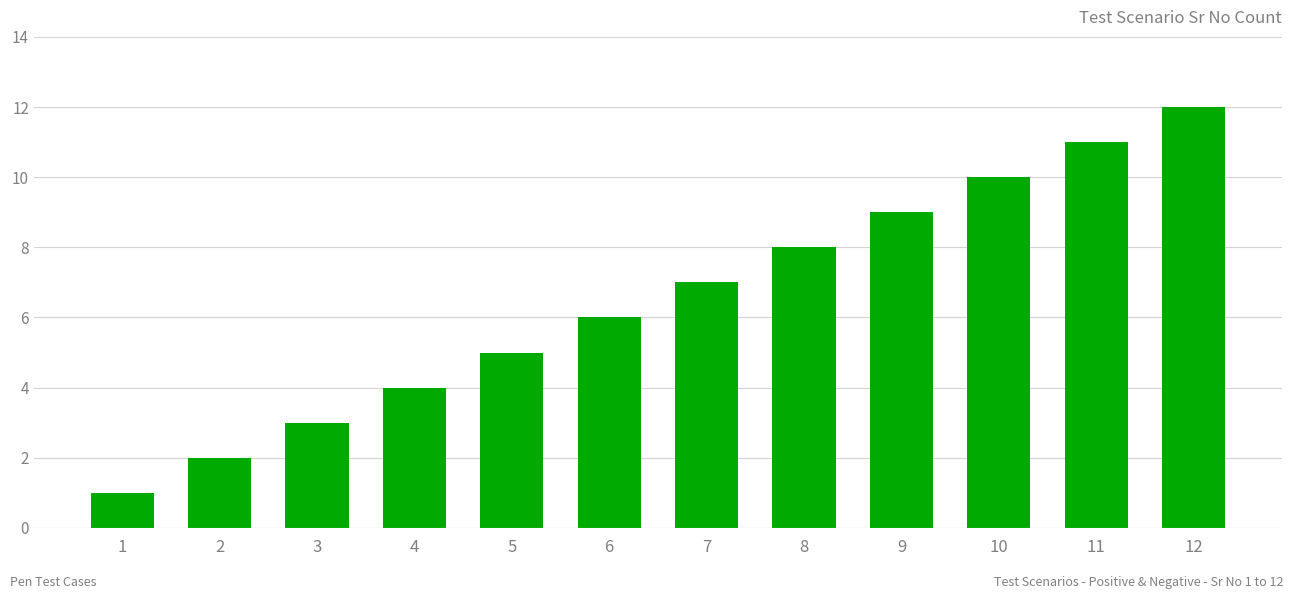

Are the bars horizontal?

No